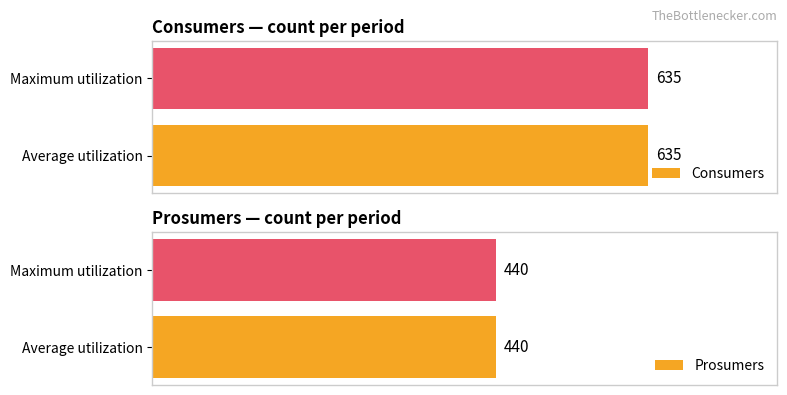

What is the sum of the Prosumers values at 10 and 0?

880